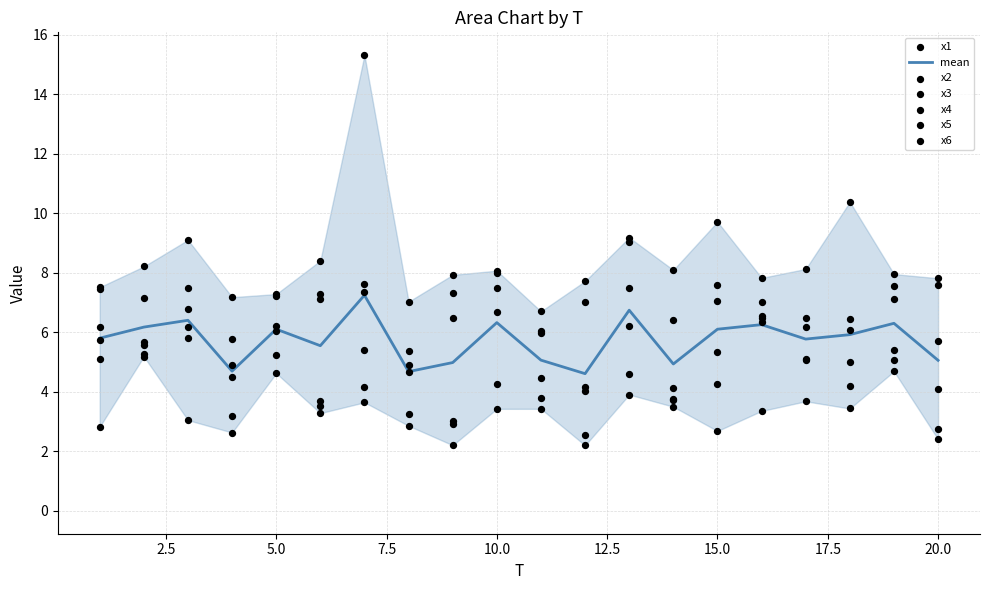

Which series reaches the maximum Y coordinate?

x4